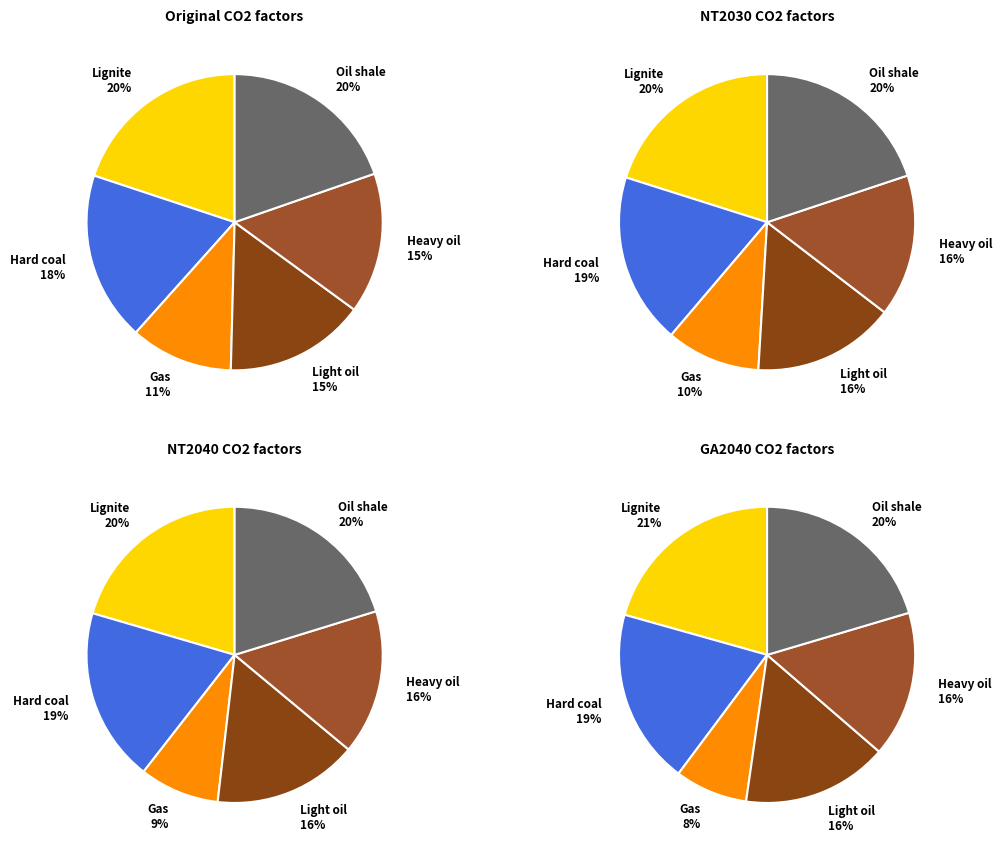

To the nearest percent, what portion does Lignite represent?

20%